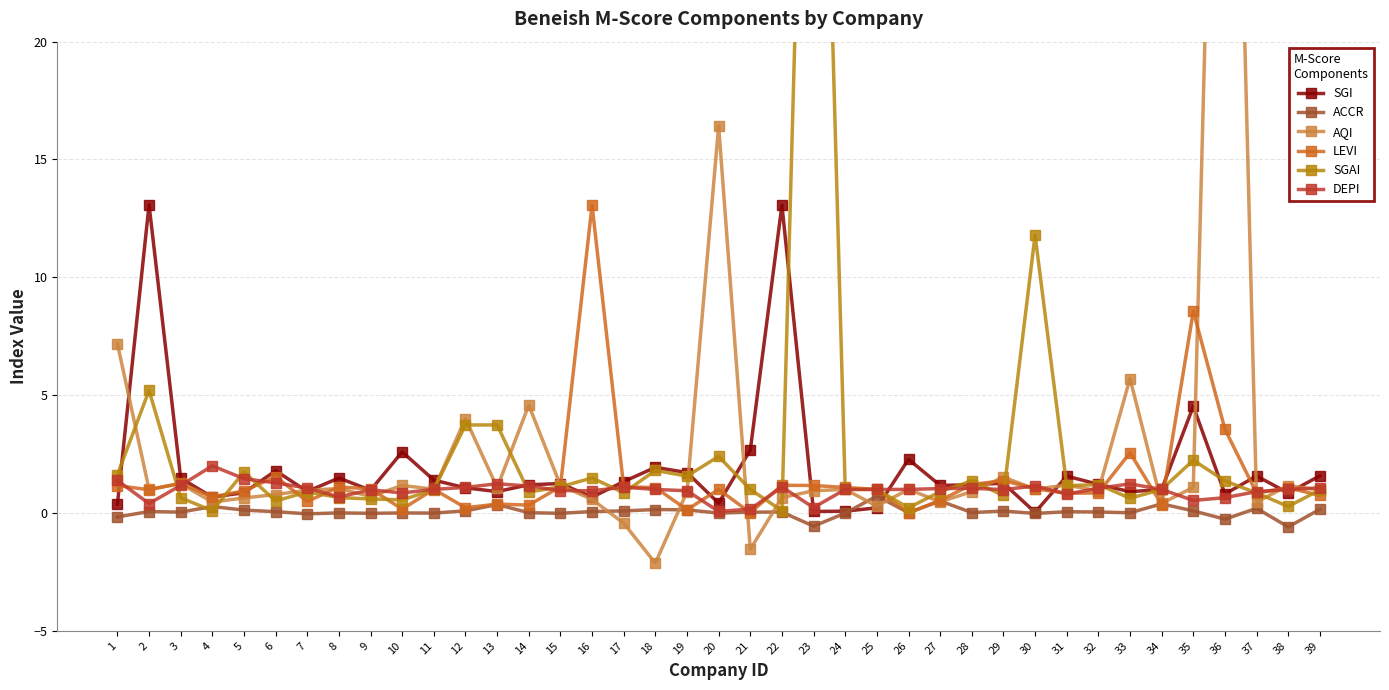

How many categories are shown in the chart?

39